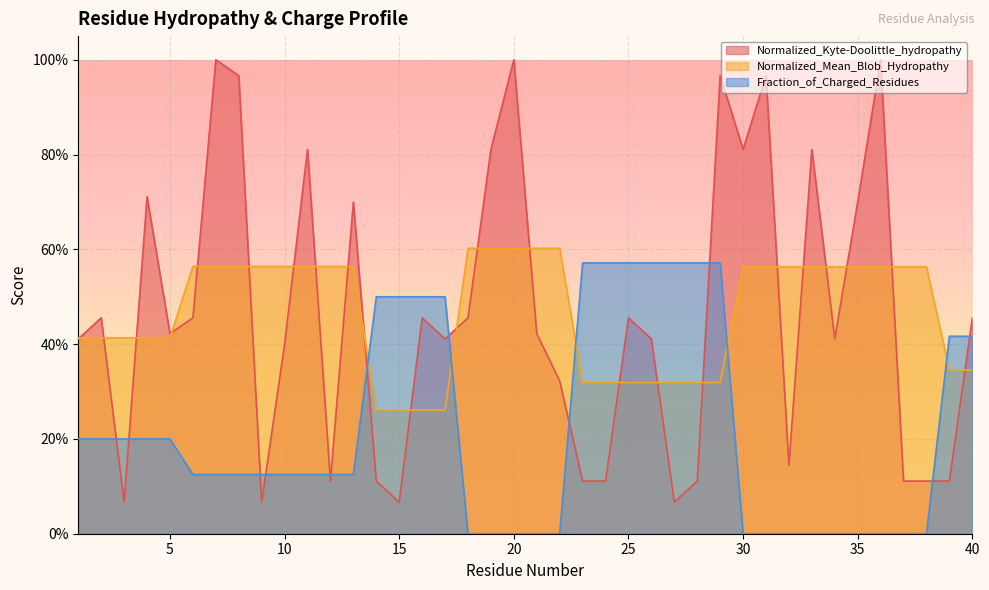

Read the Normalized_Kyte-Doolittle_hydropathy value at 39.

0.1